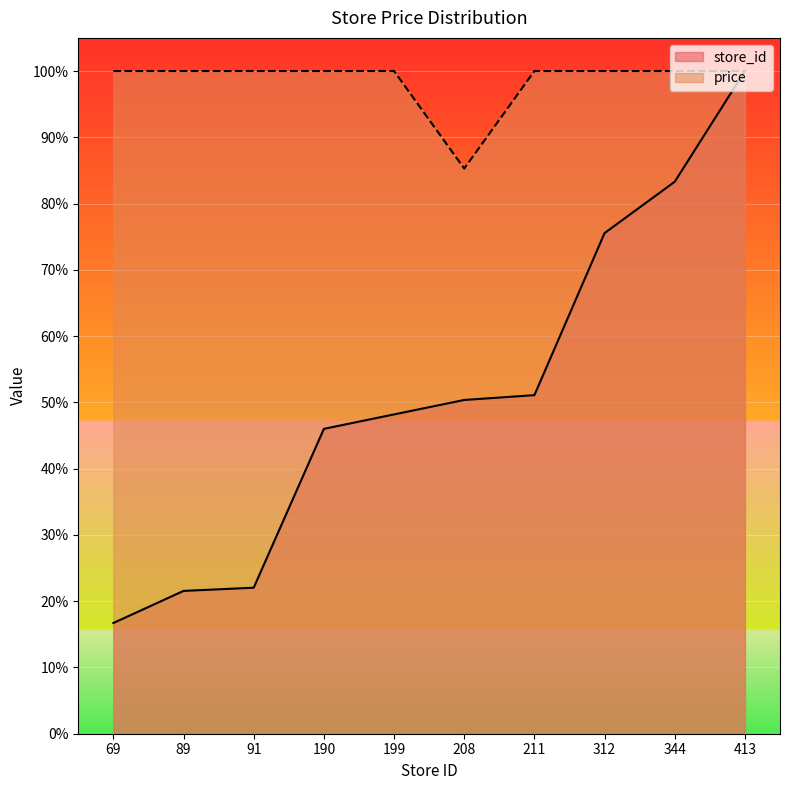

What is the value of the store_id point at the 6th from the left?

50.4